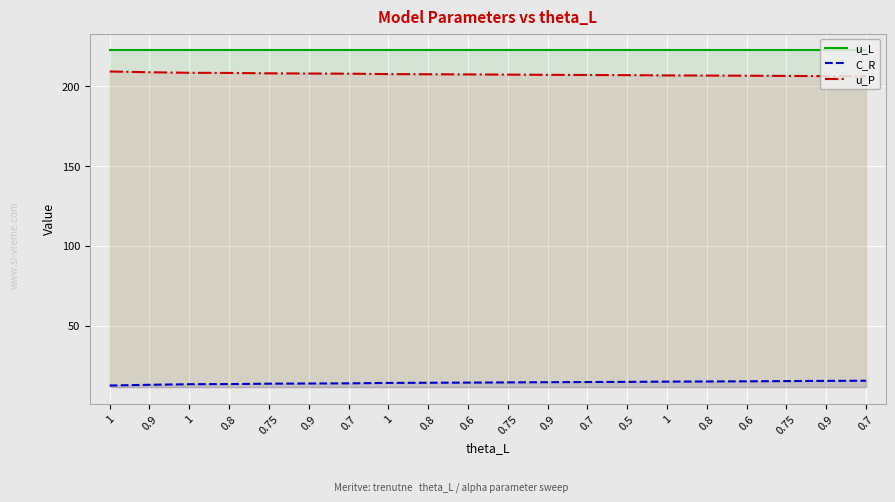

What is the highest value of the u_P series?

209.2